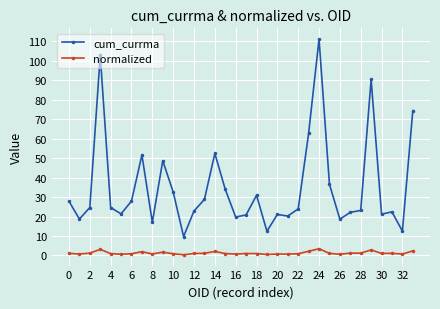

What is the sum of all cum_currma values?

1190.1